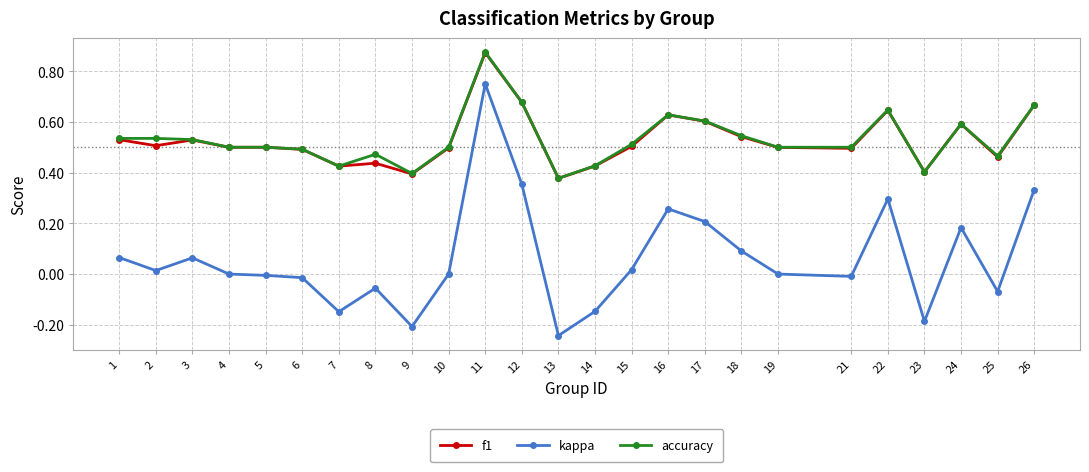

At which label does f1 reach its minimum?

13